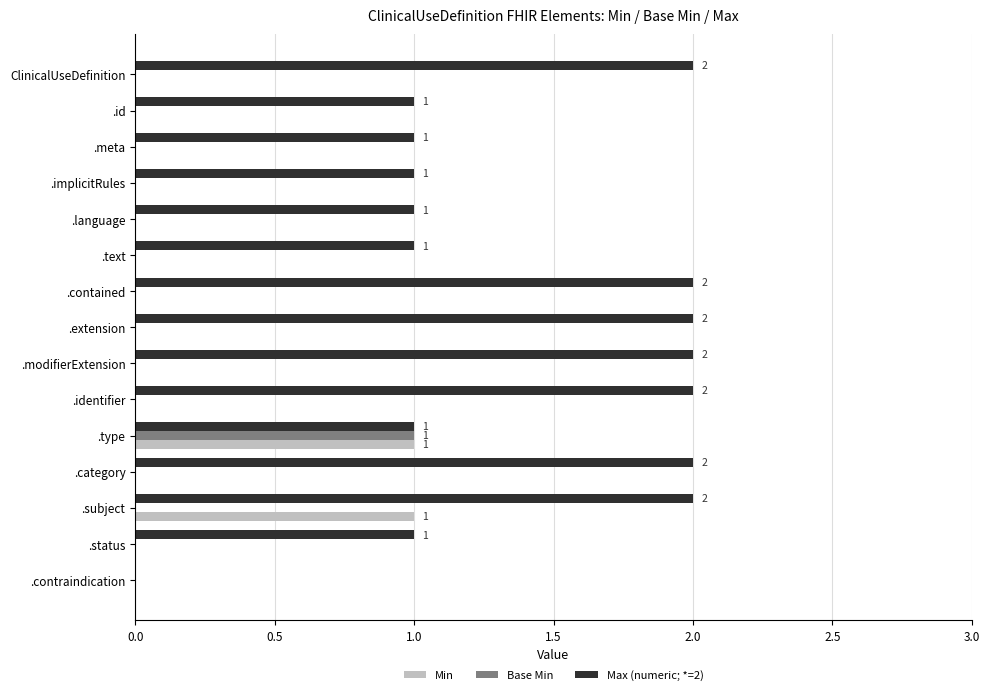

Which series has the largest total across all categories?

Max (numeric; *=2)